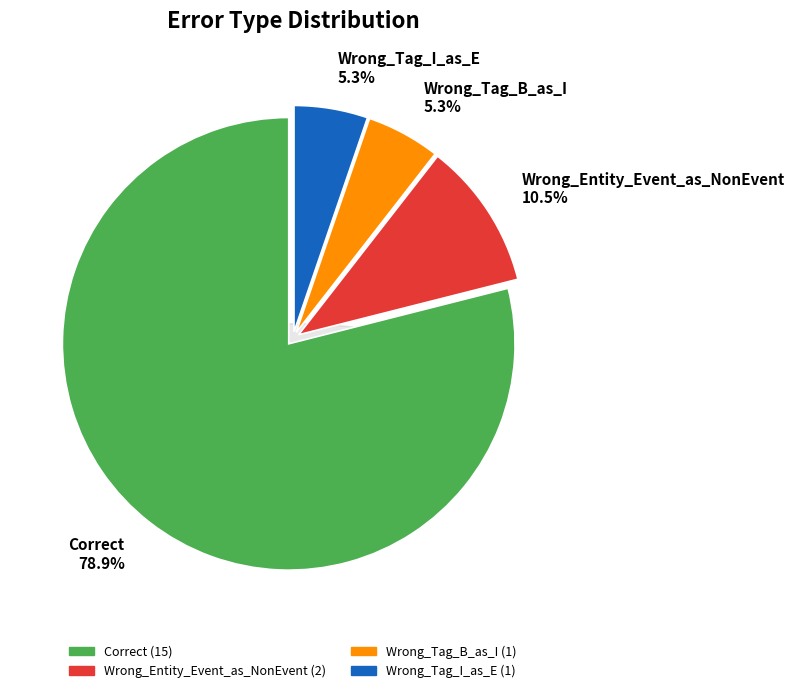

Rank the categories by value from lowest to highest.

Wrong_Tag_B_as_I, Wrong_Tag_I_as_E, Wrong_Entity_Event_as_NonEvent, Correct